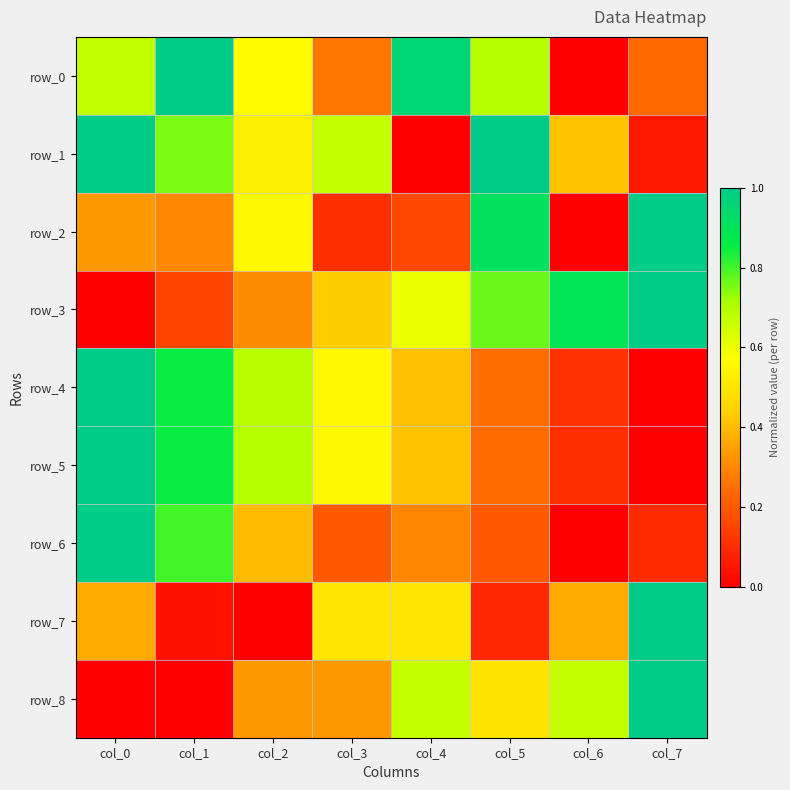

What is the greatest value displayed?

1.0